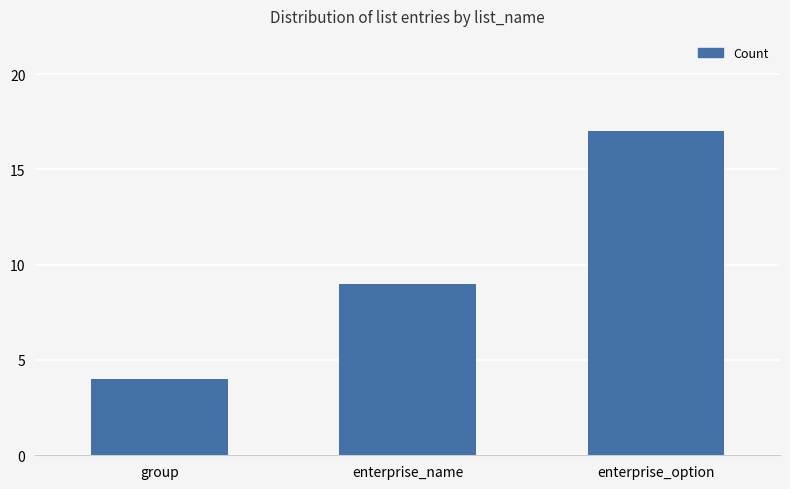

Rank the categories by value from highest to lowest.

enterprise_option, enterprise_name, group